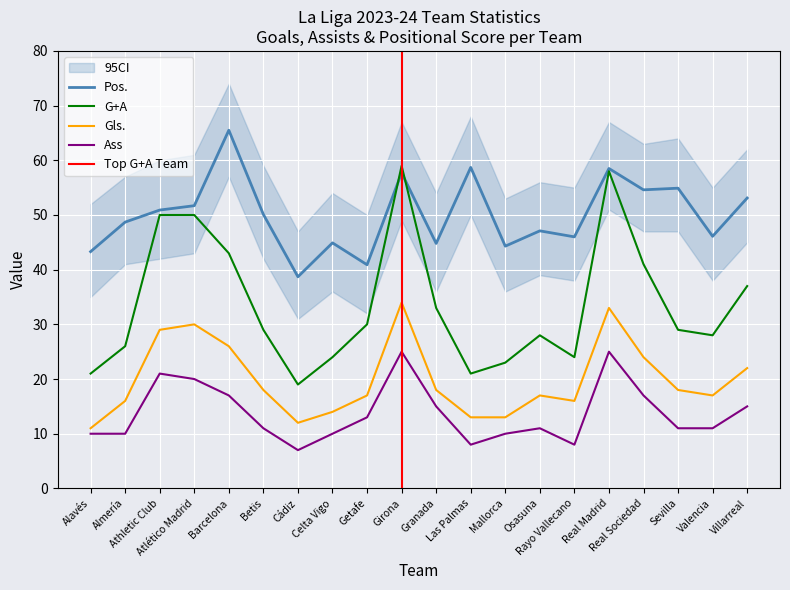

What is the maximum value shown in the chart?

65.5